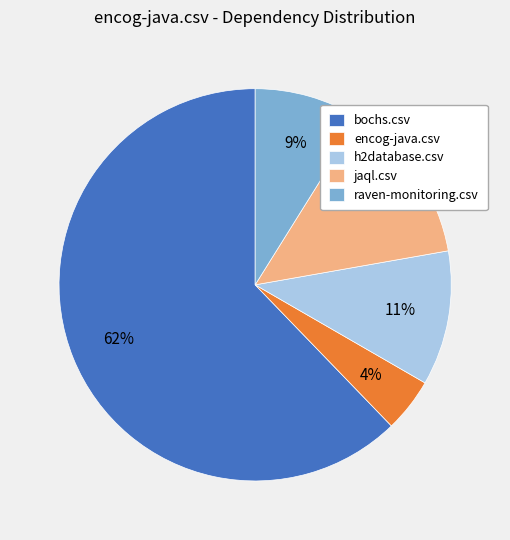

True or false: bochs.csv accounts for 62% of the total.

True